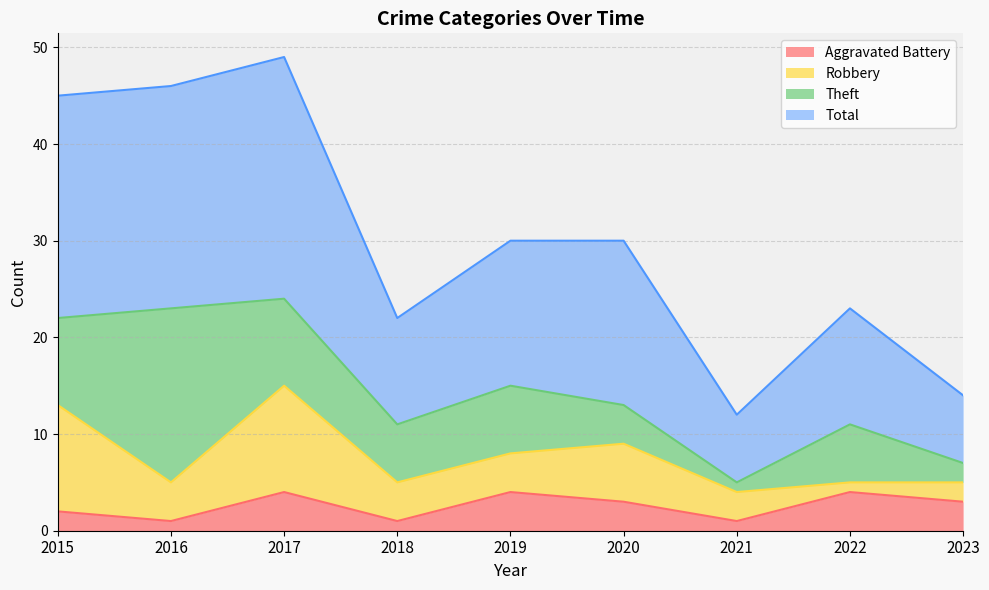

What is the value of the Total point at the 9th from the left?

14